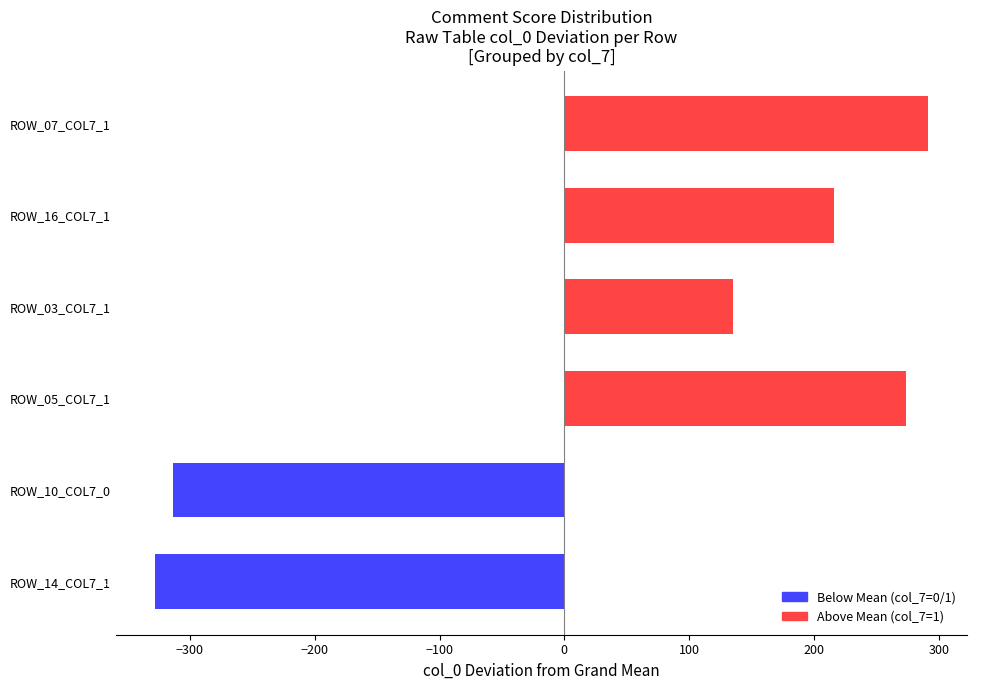

How many values are below zero?

2